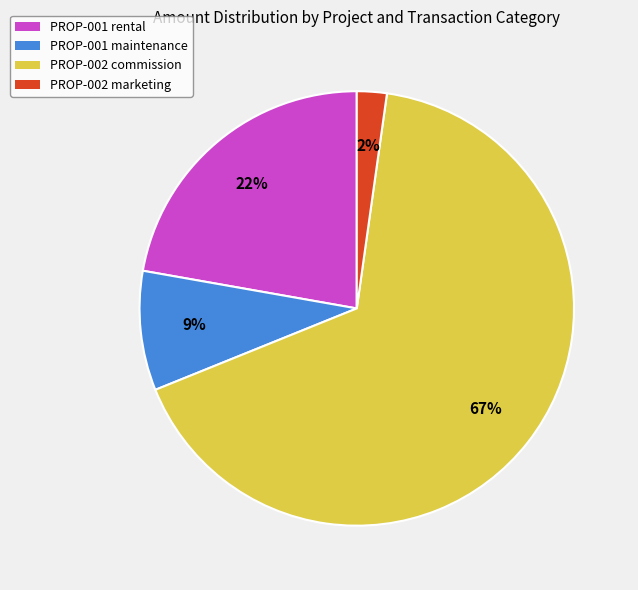

To the nearest percent, what is the combined percentage of PROP-001 maintenance and PROP-002 commission?

76%